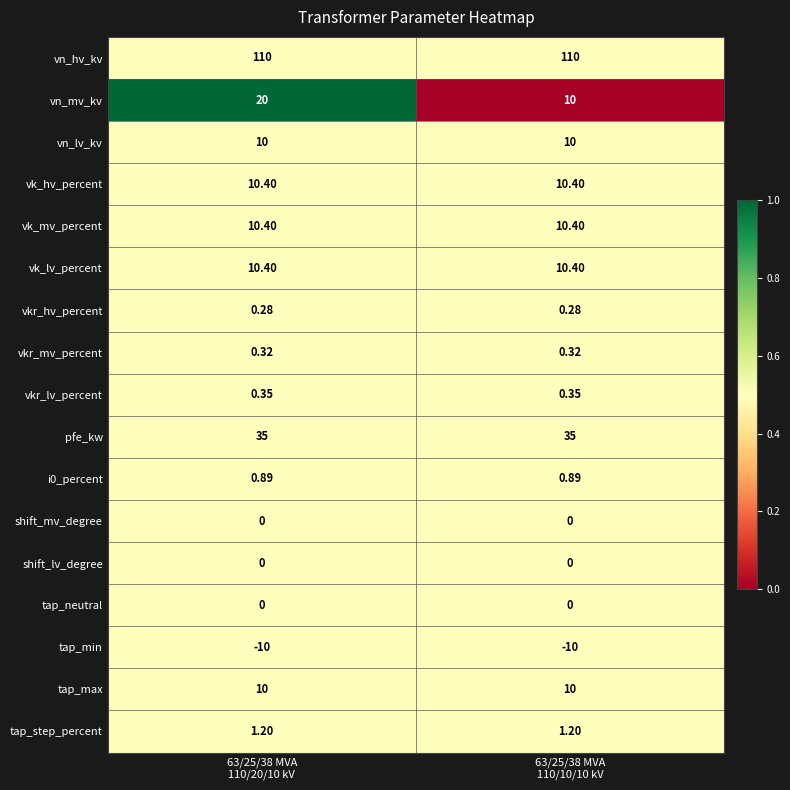

Which series has the largest total across all categories?

vn_hv_kv